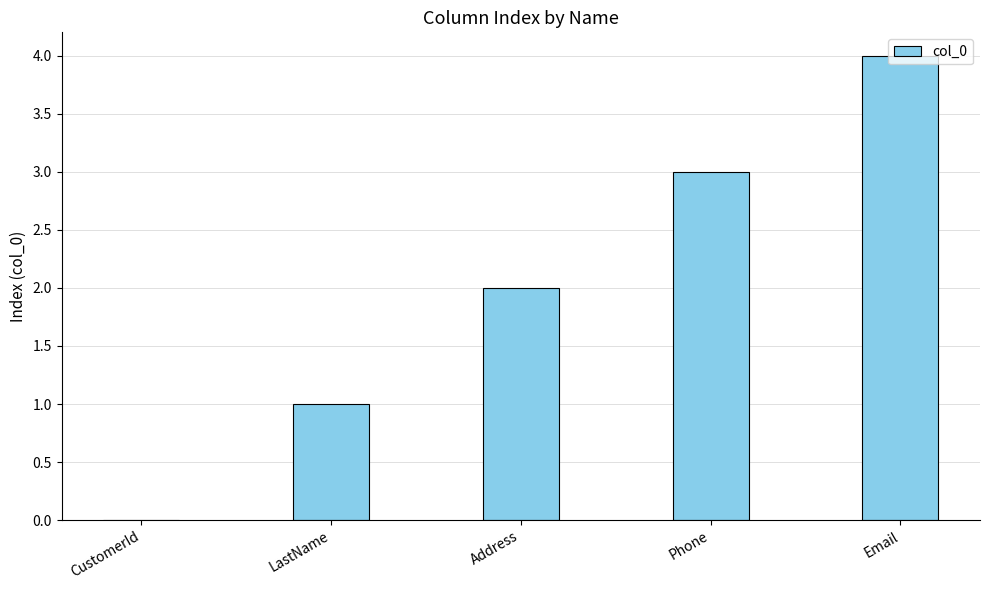

What is the maximum value shown in the chart?

4